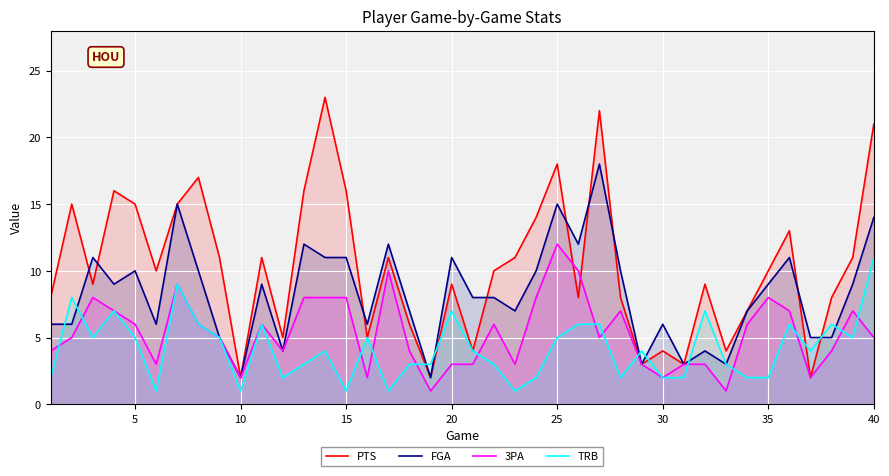

Which series has the largest range (max minus min)?

PTS